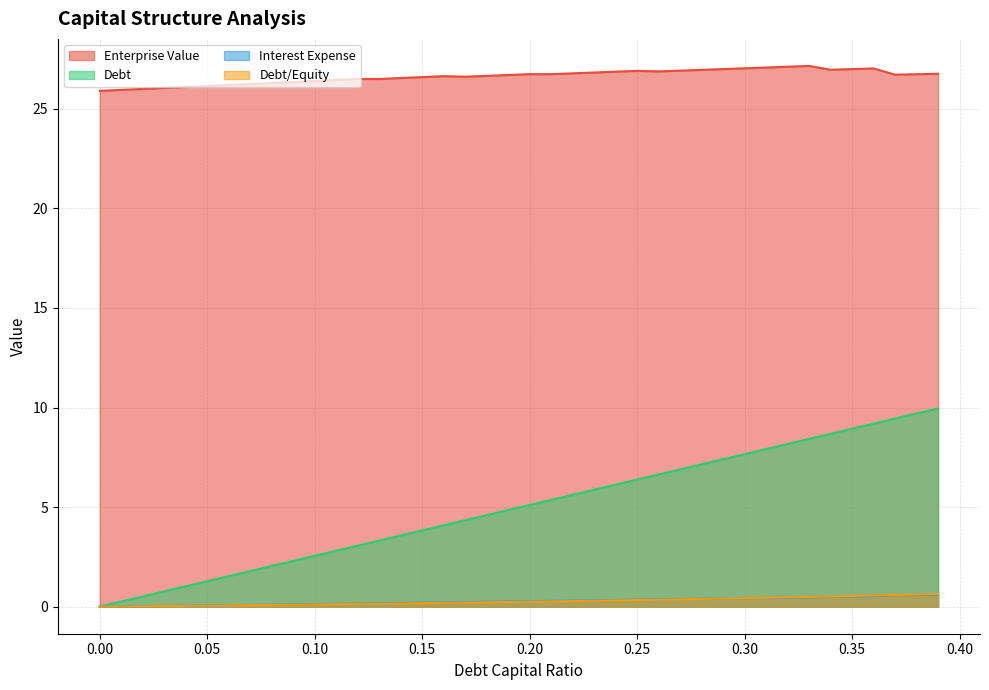

True or false: Debt/Equity and Enterprise Value intersect in this chart.

False